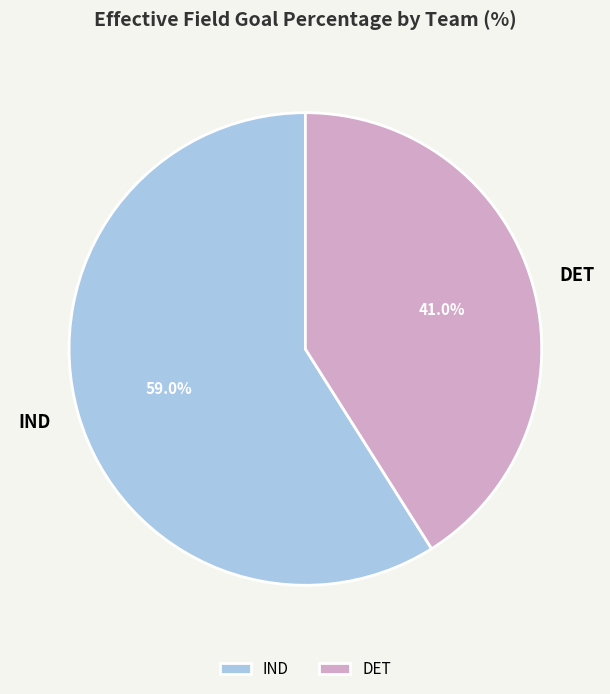

What percentage is NOT represented by DET?

59.0%